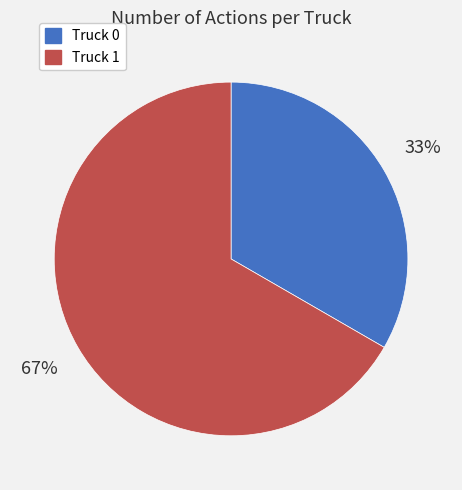

What is the ratio of the value at Truck 0 to the value at Truck 1?

0.5